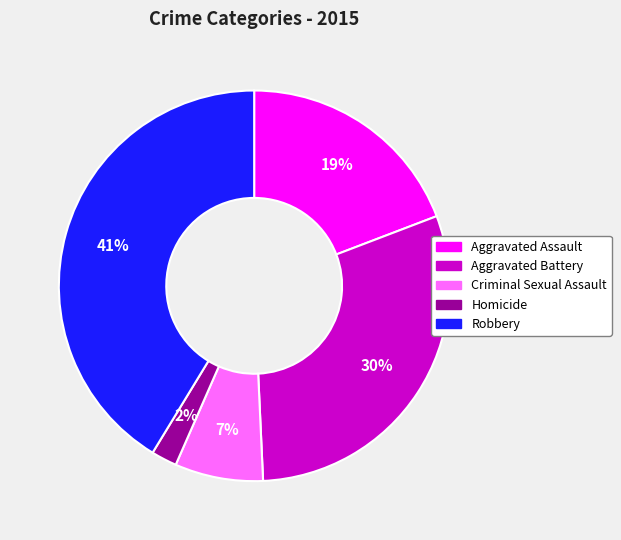

To the nearest percent, what is the difference between the Aggravated Assault and Homicide slice percentages?

17%